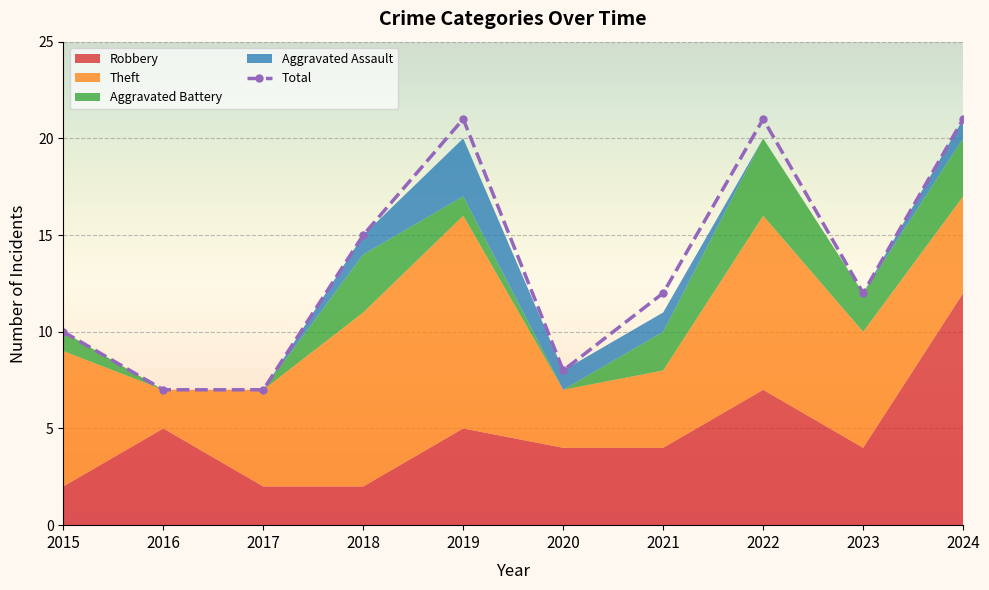

Where is the first local maximum for Robbery?

2016